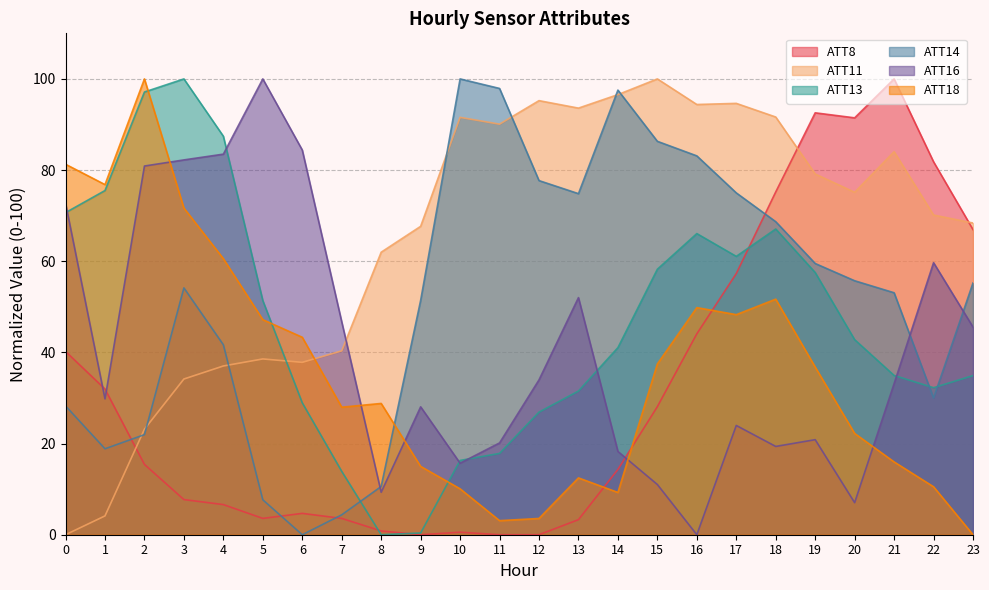

How many data points does each series have?

24